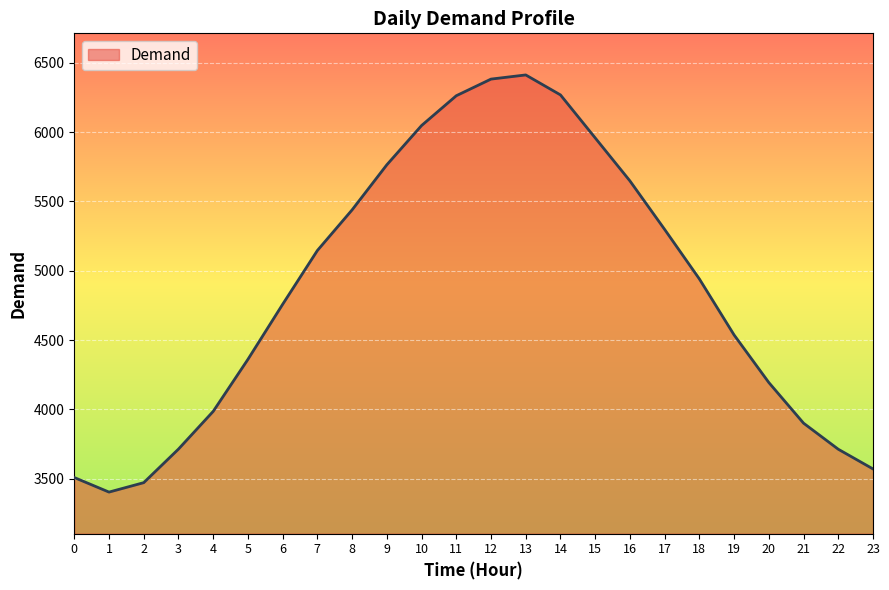

Between 10 and 5, which is larger?

10